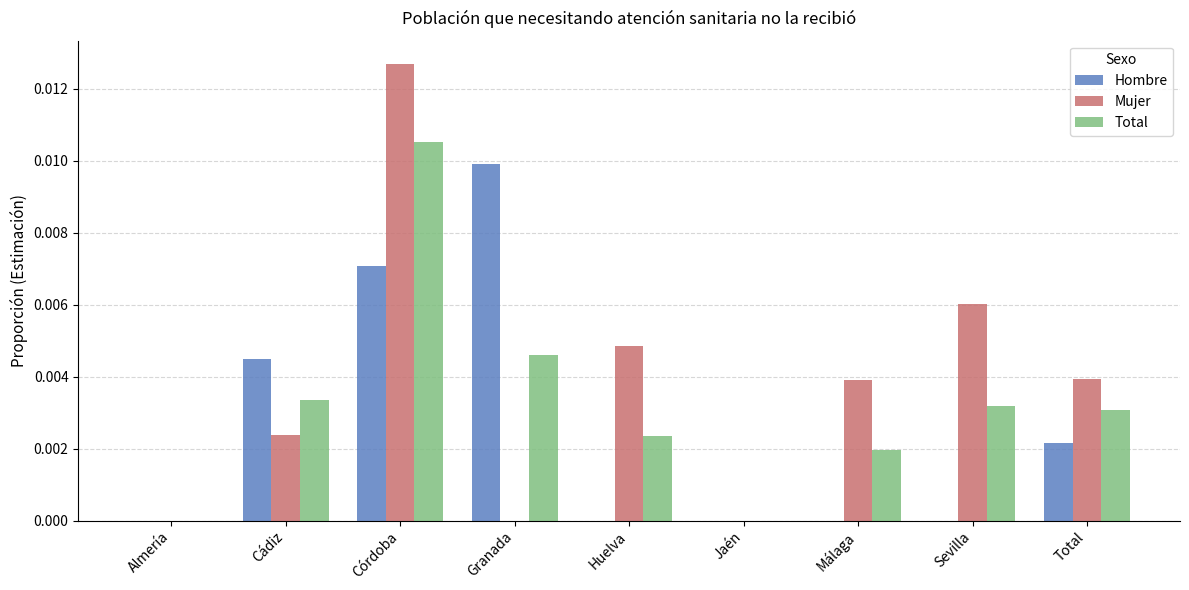

How many data points does each series have?

9